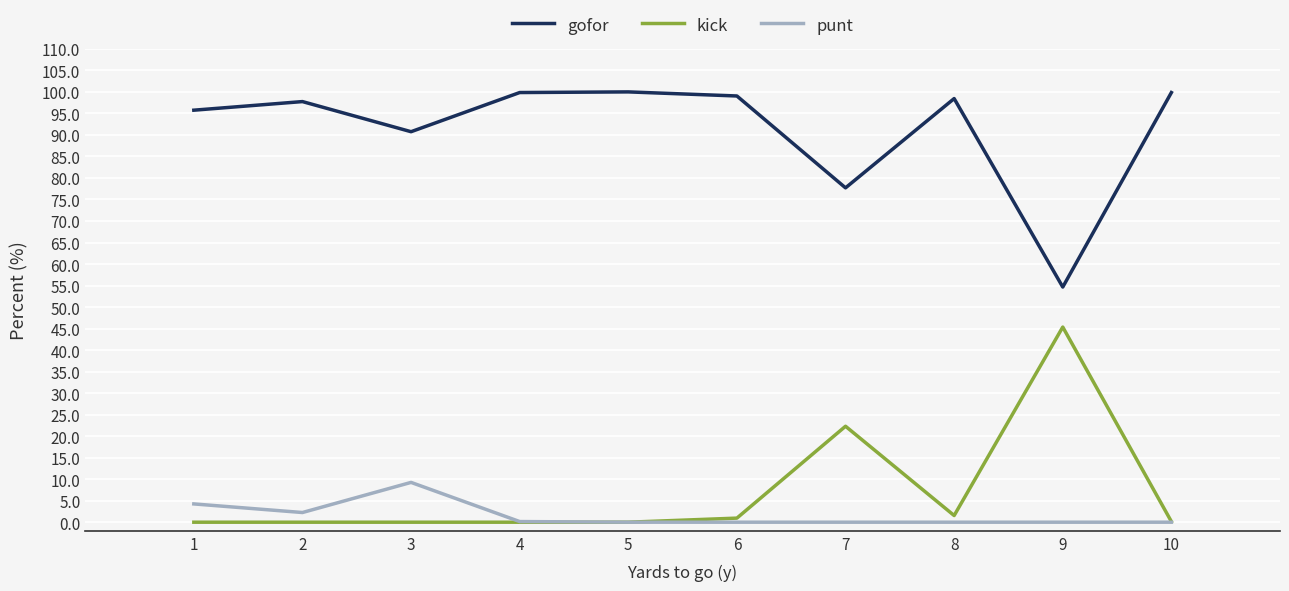

What are all the series names shown in the legend?

gofor, kick, punt